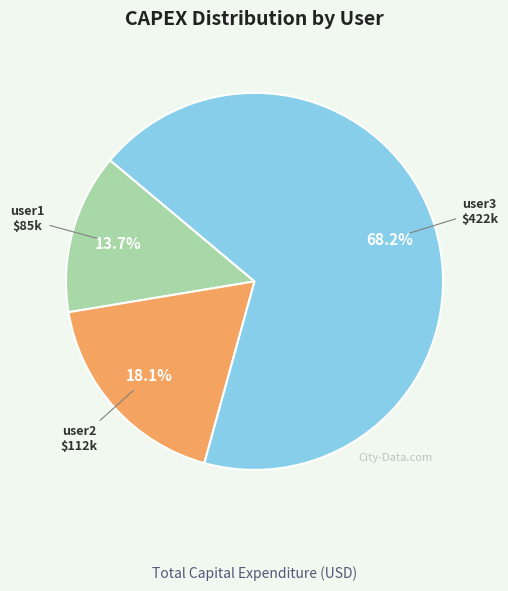

Do user1 and user2 together represent more than half of the pie?

No